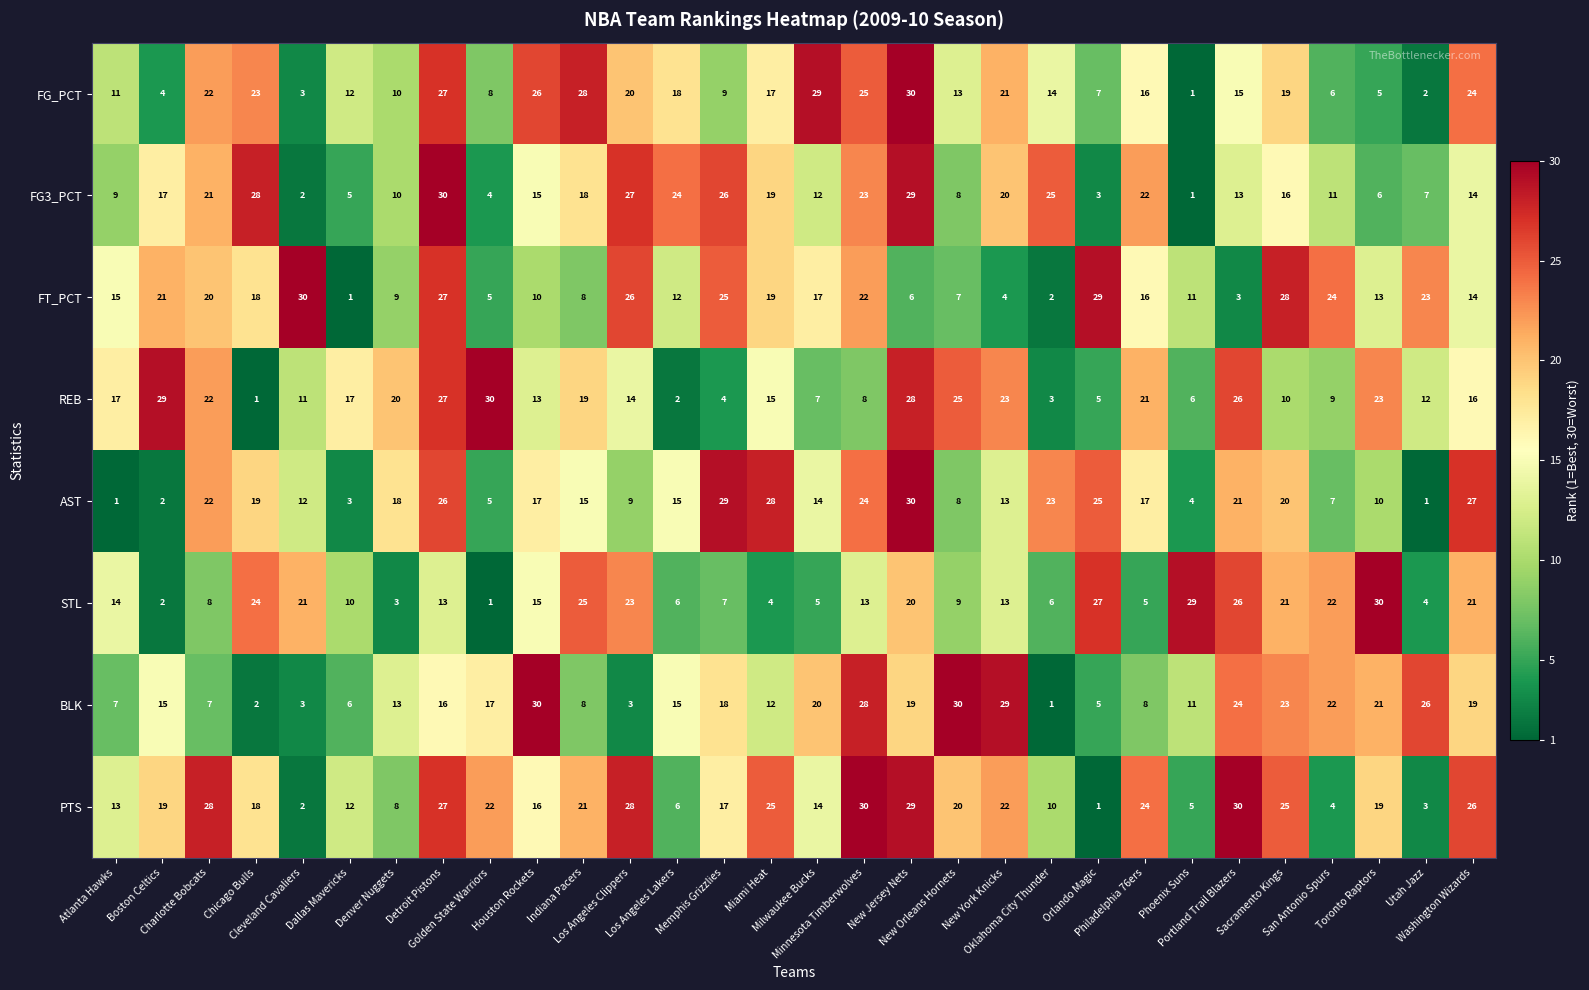

Which series changed the most between Chicago Bulls and Oklahoma City Thunder?

STL